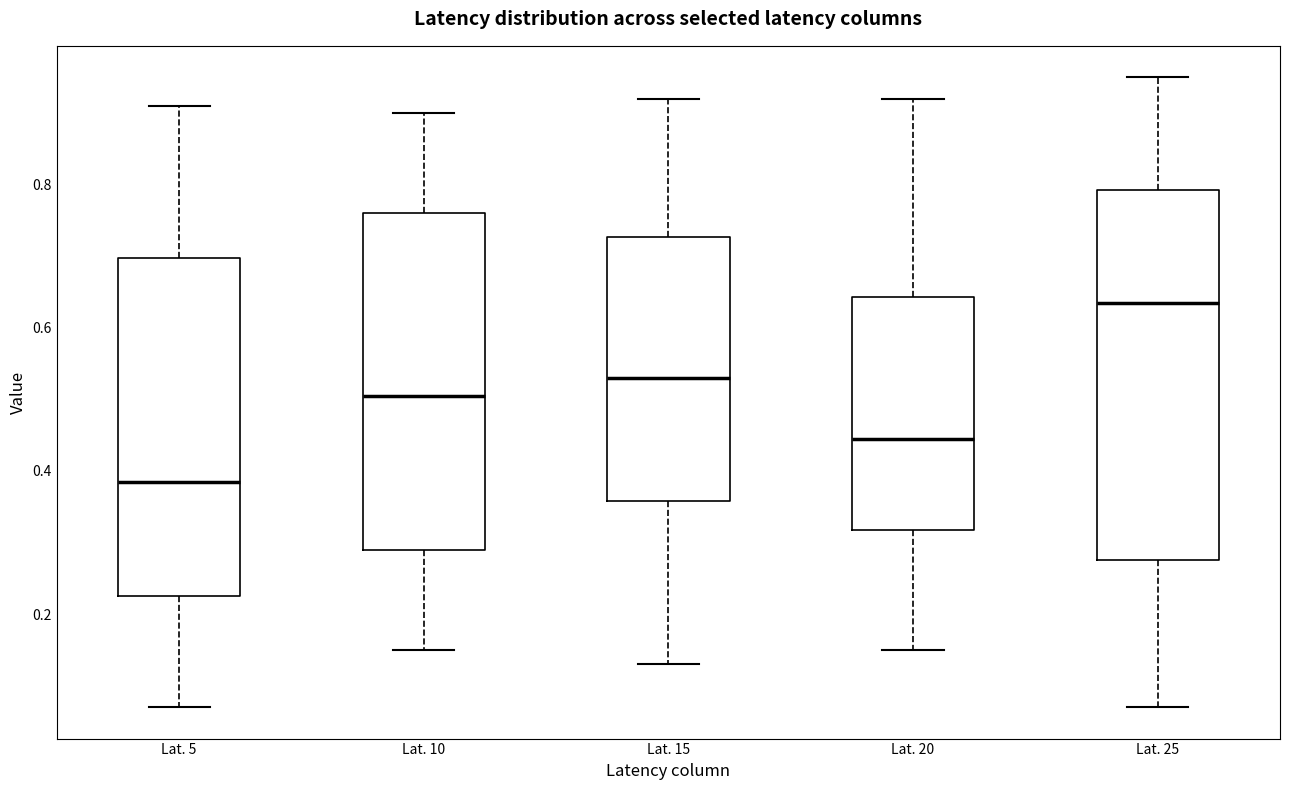

Comparing the boxes themselves (not the whiskers), which one is the tallest?

Lat. 25